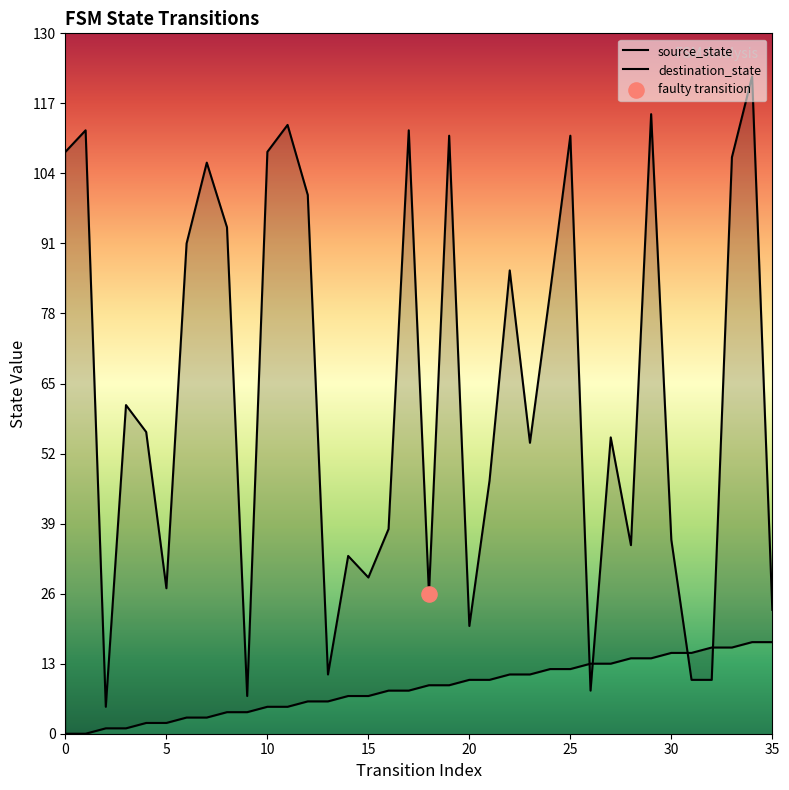

Which series contains the highest Y value?

destination_state